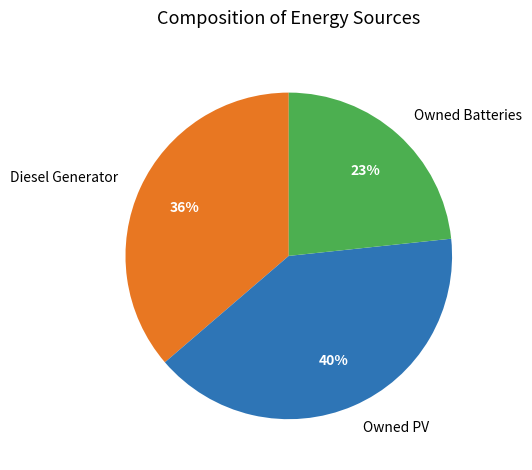

To the nearest percent, what portion does Diesel Generator represent?

36%